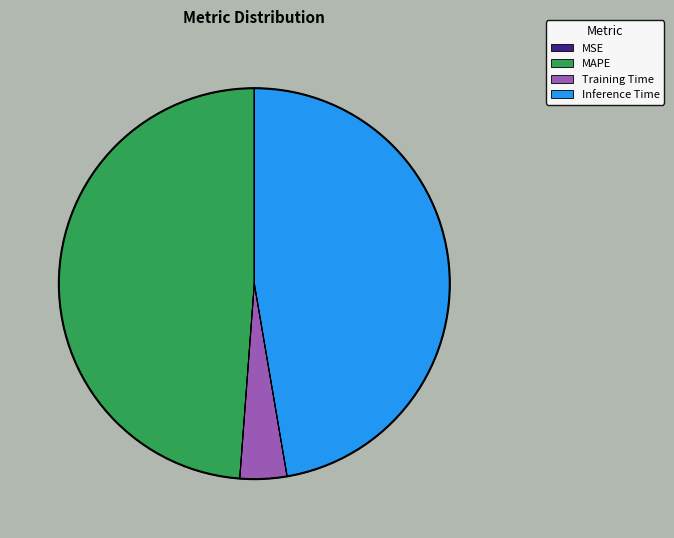

Does any single category account for the majority?

No